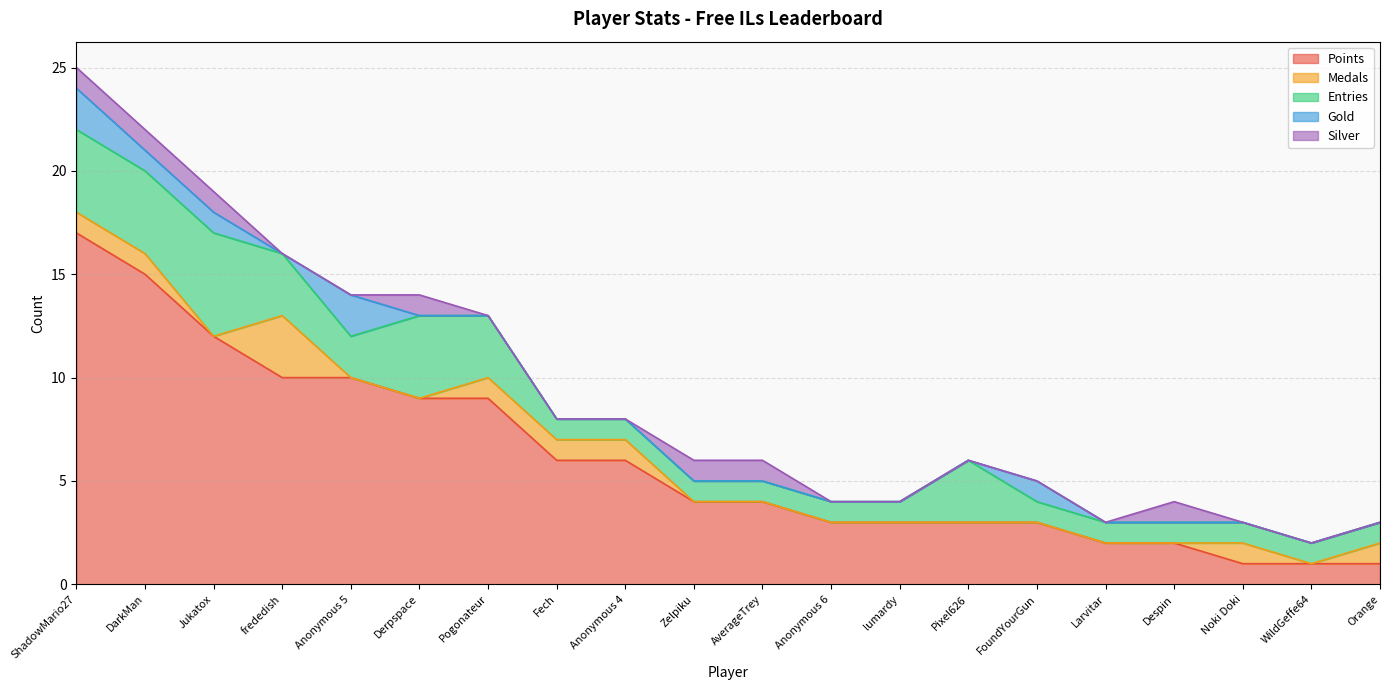

Reading left to right, extract all data points from this chart.

Points: ShadowMario27=17	DarkMan=15	Jukatox=12	frededish=10	Anonymous 5=10	Derpspace=9	Pogonateur=9	Fech=6	Anonymous 4=6	Zelpiku=4	AverageTrey=4	Anonymous 6=3	lumardy=3	Pixel626=3	FoundYourGun=3	Larvitar=2	Despin=2	Noki Doki=1	WildGeffe64=1	Orange=1
Medals: ShadowMario27=1	DarkMan=1	Jukatox=0	frededish=3	Anonymous 5=0	Derpspace=0	Pogonateur=1	Fech=1	Anonymous 4=1	Zelpiku=0	AverageTrey=0	Anonymous 6=0	lumardy=0	Pixel626=0	FoundYourGun=0	Larvitar=0	Despin=0	Noki Doki=1	WildGeffe64=0	Orange=1
Entries: ShadowMario27=4	DarkMan=4	Jukatox=5	frededish=3	Anonymous 5=2	Derpspace=4	Pogonateur=3	Fech=1	Anonymous 4=1	Zelpiku=1	AverageTrey=1	Anonymous 6=1	lumardy=1	Pixel626=3	FoundYourGun=1	Larvitar=1	Despin=1	Noki Doki=1	WildGeffe64=1	Orange=1
Gold: ShadowMario27=2	DarkMan=1	Jukatox=1	frededish=0	Anonymous 5=2	Derpspace=0	Pogonateur=0	Fech=0	Anonymous 4=0	Zelpiku=0	AverageTrey=0	Anonymous 6=0	lumardy=0	Pixel626=0	FoundYourGun=1	Larvitar=0	Despin=0	Noki Doki=0	WildGeffe64=0	Orange=0
Silver: ShadowMario27=1	DarkMan=1	Jukatox=1	frededish=0	Anonymous 5=0	Derpspace=1	Pogonateur=0	Fech=0	Anonymous 4=0	Zelpiku=1	AverageTrey=1	Anonymous 6=0	lumardy=0	Pixel626=0	FoundYourGun=0	Larvitar=0	Despin=1	Noki Doki=0	WildGeffe64=0	Orange=0